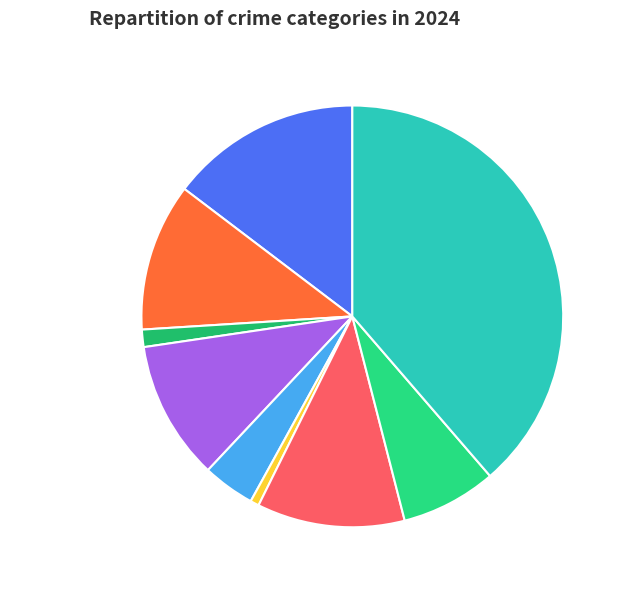

To the nearest percent, what is the average slice percentage?

11%